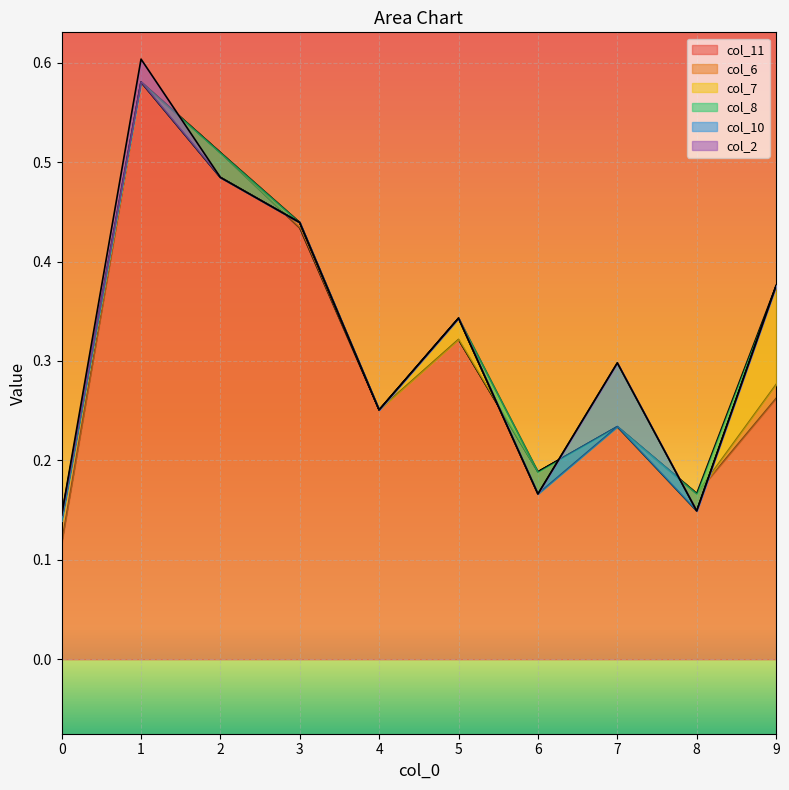

Is the value of col_8 at 0 greater than the value of col_10 at 4?

No